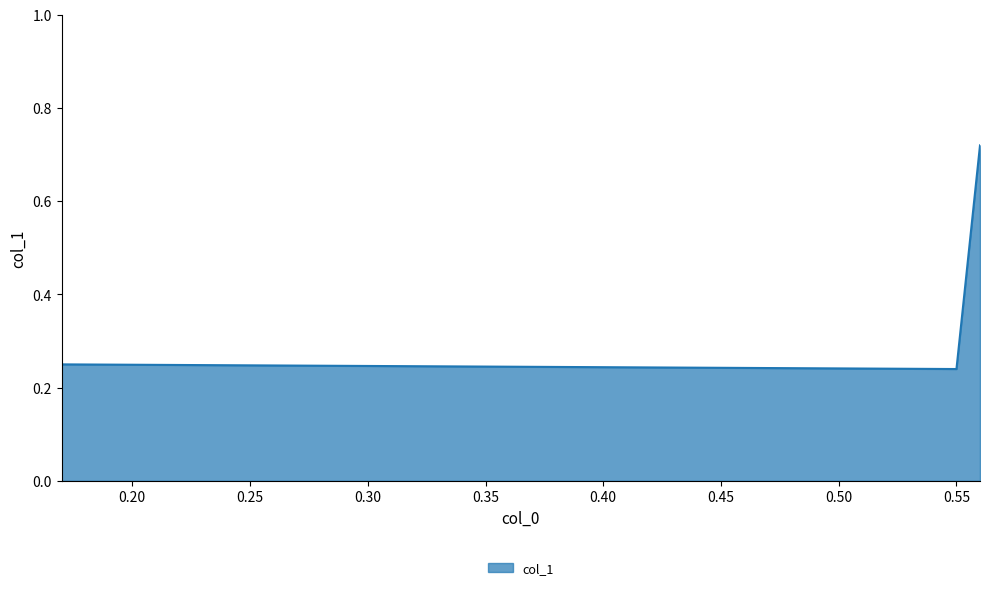

Which label corresponds to the smallest value in the chart?

0.55